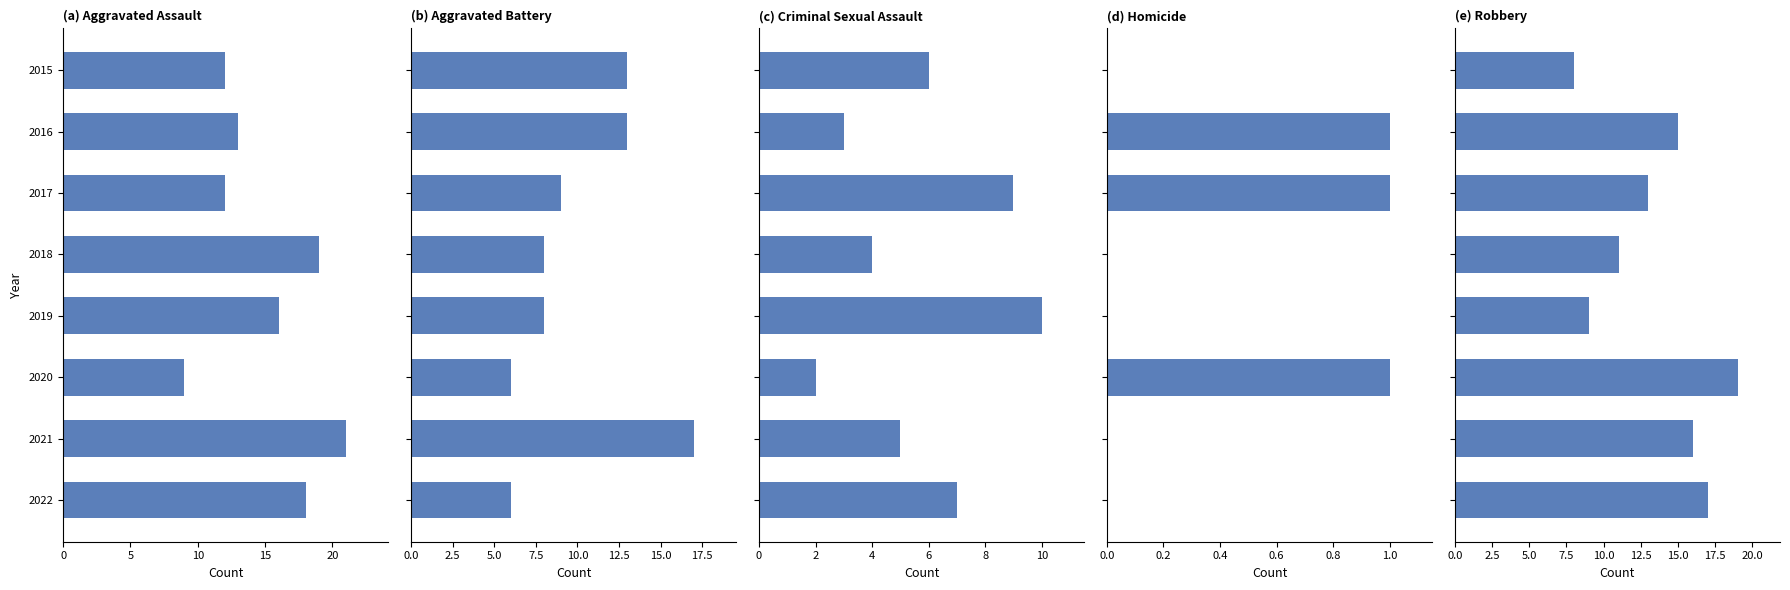

The value of Homicide at 15 is 1. True or false?

False